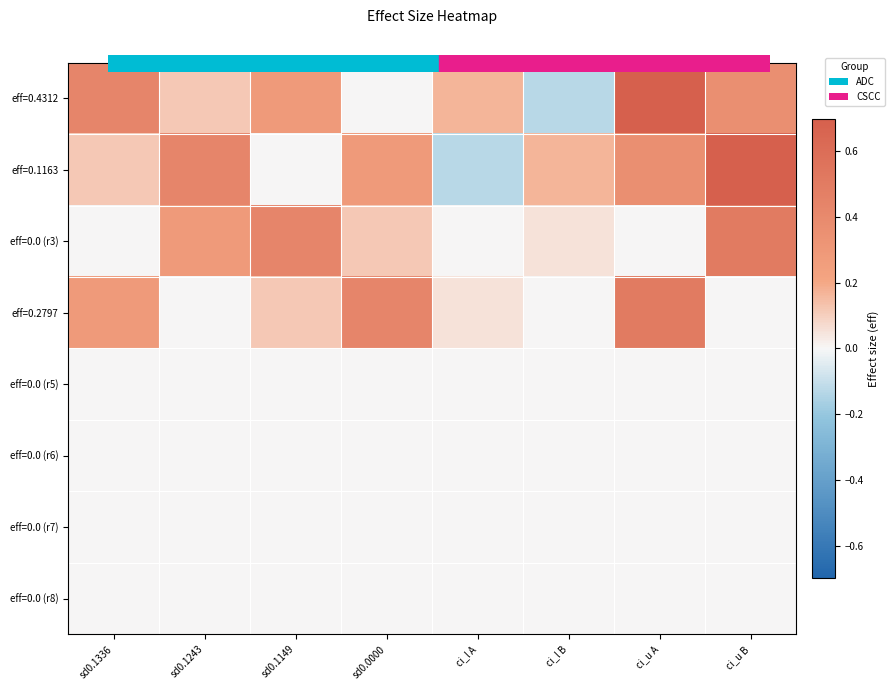

Reading left to right, list all the values displayed in this chart.

eff=0.4312: sd0.1336=0.4	sd0.1243=0.1	sd0.1149=0.3	sd0.0000=0.0	ci_l A=0.2	ci_l B=-0.1	ci_u A=0.7	ci_u B=0.4
eff=0.1163: sd0.1336=0.1	sd0.1243=0.4	sd0.1149=0.0	sd0.0000=0.3	ci_l A=-0.1	ci_l B=0.2	ci_u A=0.4	ci_u B=0.7
eff=0.0 (r3): sd0.1336=0.0	sd0.1243=0.3	sd0.1149=0.4	sd0.0000=0.1	ci_l A=0.0	ci_l B=0.1	ci_u A=0.0	ci_u B=0.5
eff=0.2797: sd0.1336=0.3	sd0.1243=0.0	sd0.1149=0.1	sd0.0000=0.4	ci_l A=0.1	ci_l B=0.0	ci_u A=0.5	ci_u B=0.0
eff=0.0 (r5): sd0.1336=0.0	sd0.1243=0.0	sd0.1149=0.0	sd0.0000=0.0	ci_l A=0.0	ci_l B=0.0	ci_u A=0.0	ci_u B=0.0
eff=0.0 (r6): sd0.1336=0.0	sd0.1243=0.0	sd0.1149=0.0	sd0.0000=0.0	ci_l A=0.0	ci_l B=0.0	ci_u A=0.0	ci_u B=0.0
eff=0.0 (r7): sd0.1336=0.0	sd0.1243=0.0	sd0.1149=0.0	sd0.0000=0.0	ci_l A=0.0	ci_l B=0.0	ci_u A=0.0	ci_u B=0.0
eff=0.0 (r8): sd0.1336=0.0	sd0.1243=0.0	sd0.1149=0.0	sd0.0000=0.0	ci_l A=0.0	ci_l B=0.0	ci_u A=0.0	ci_u B=0.0